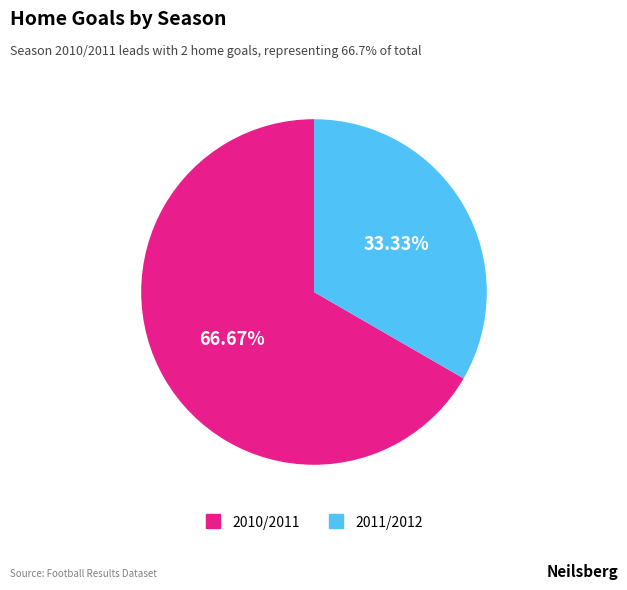

Between 2011/2012 and 2010/2011, which is larger?

2010/2011